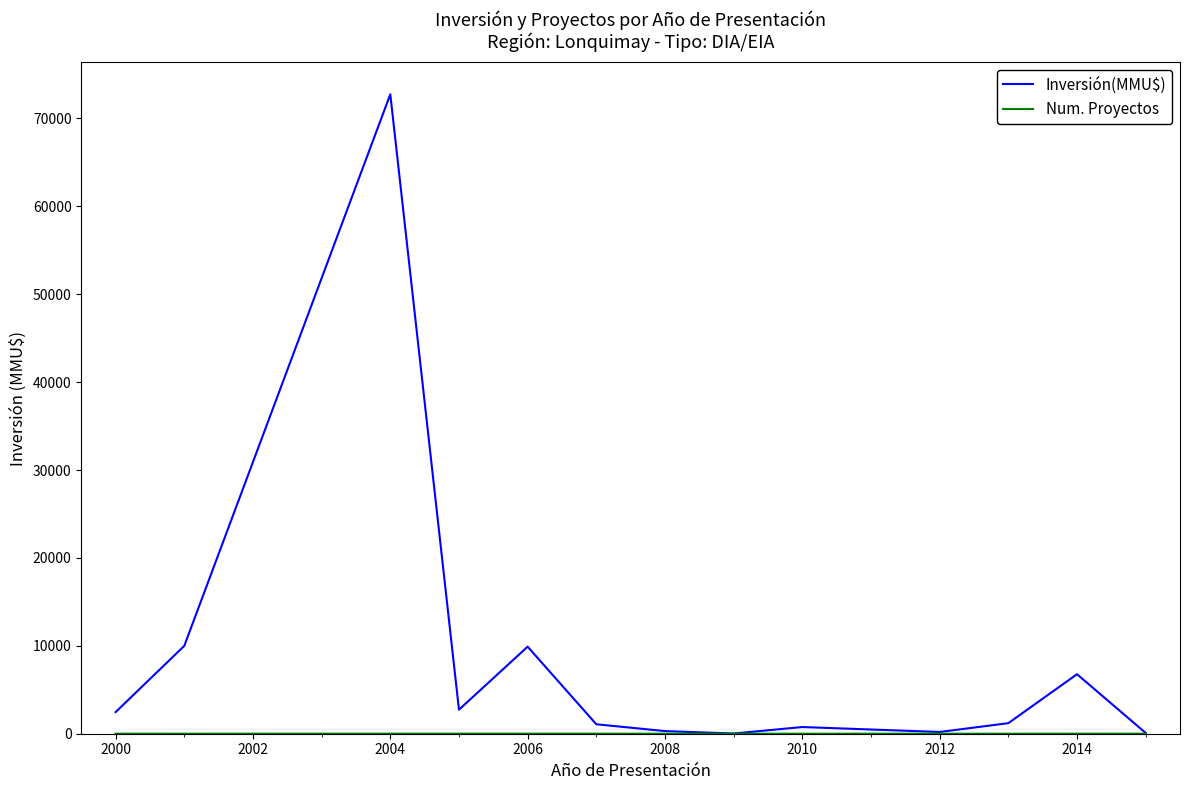

What is the maximum value for Inversión(MMU$)?

72751